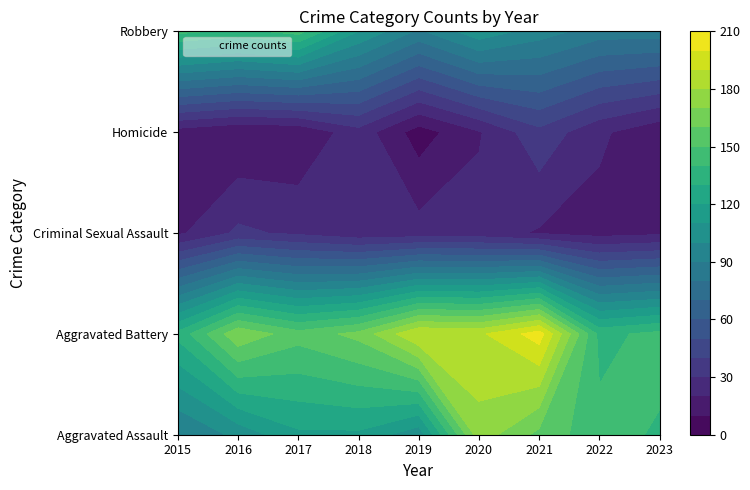

At which category is the sum across all series the highest?

2020